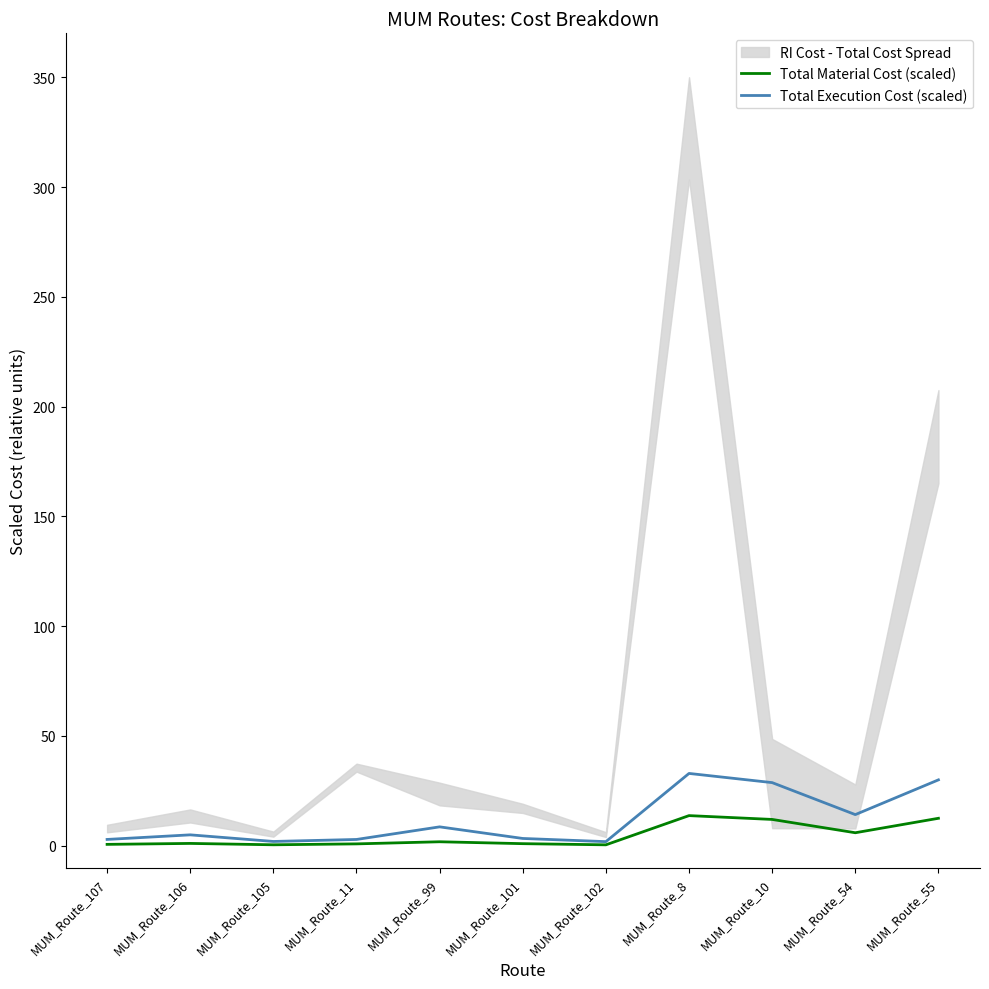

Rank the series by their average value, from highest to lowest.

Total Execution Cost (scaled), Total Material Cost (scaled)